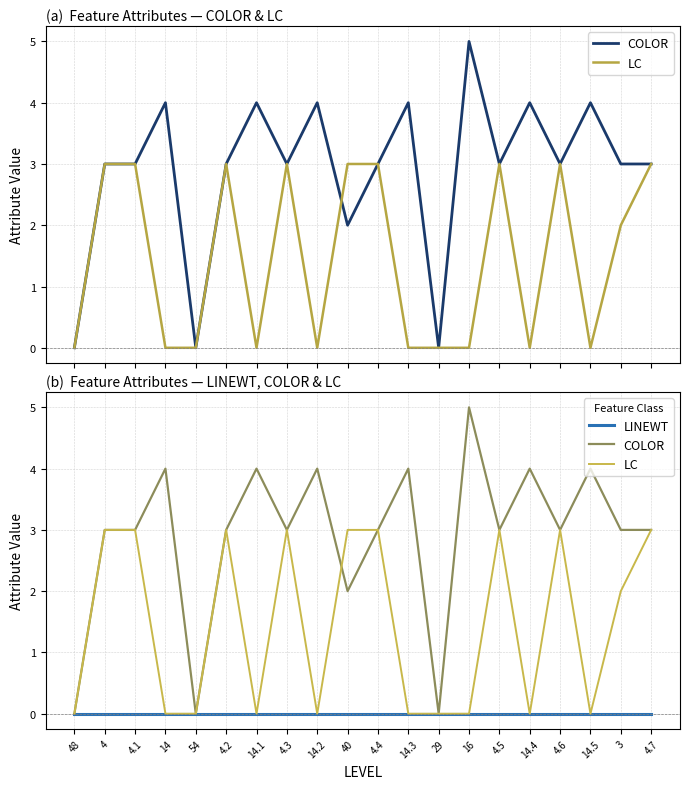

Does the chart have visible grid lines?

Yes